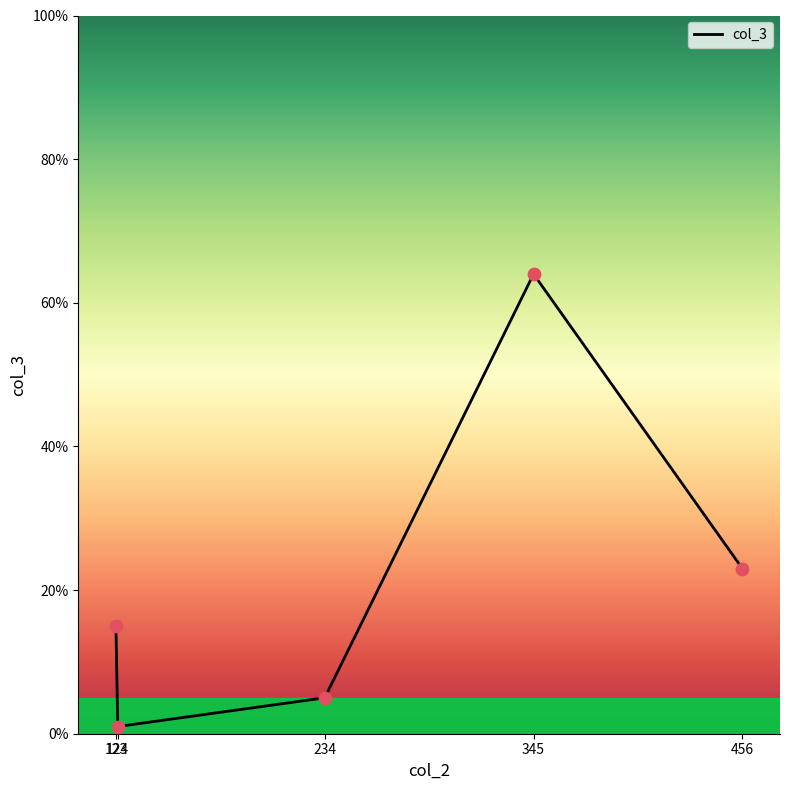

Between 345 and 123, which is larger?

345